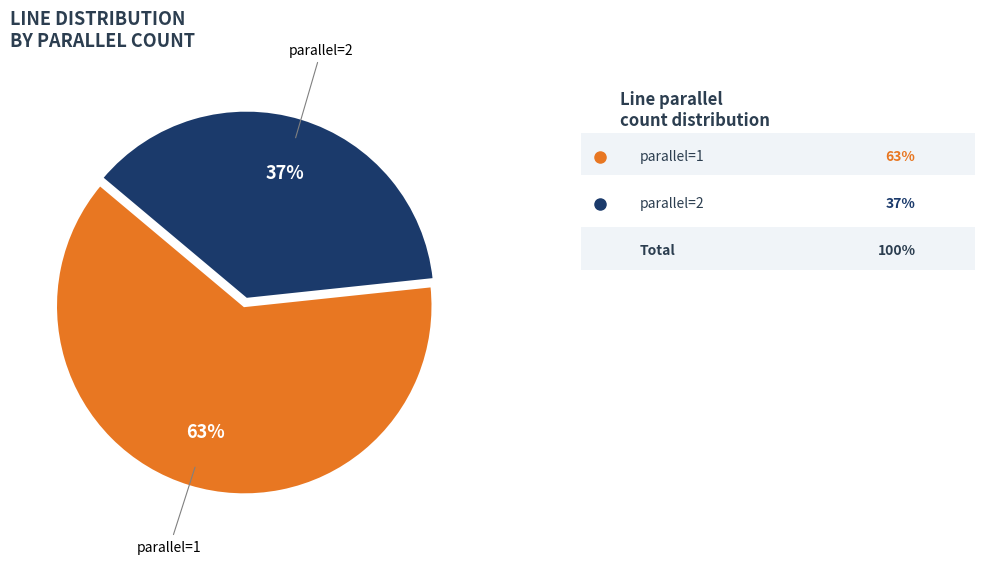

To the nearest percent, what is the difference between the largest and smallest slice percentages?

26%